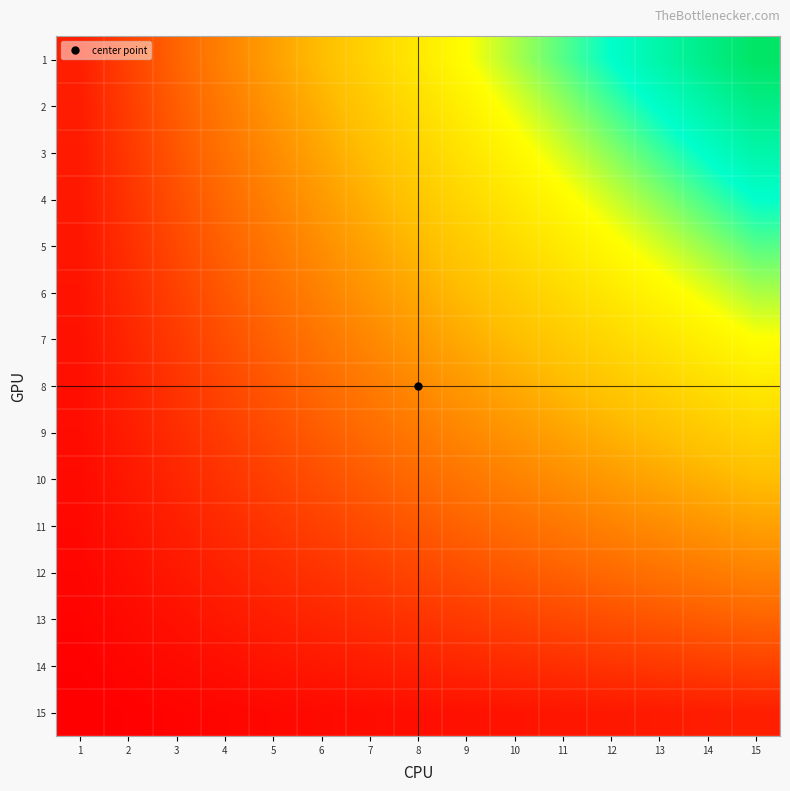

At how many categories does at least one series exceed 35?

13